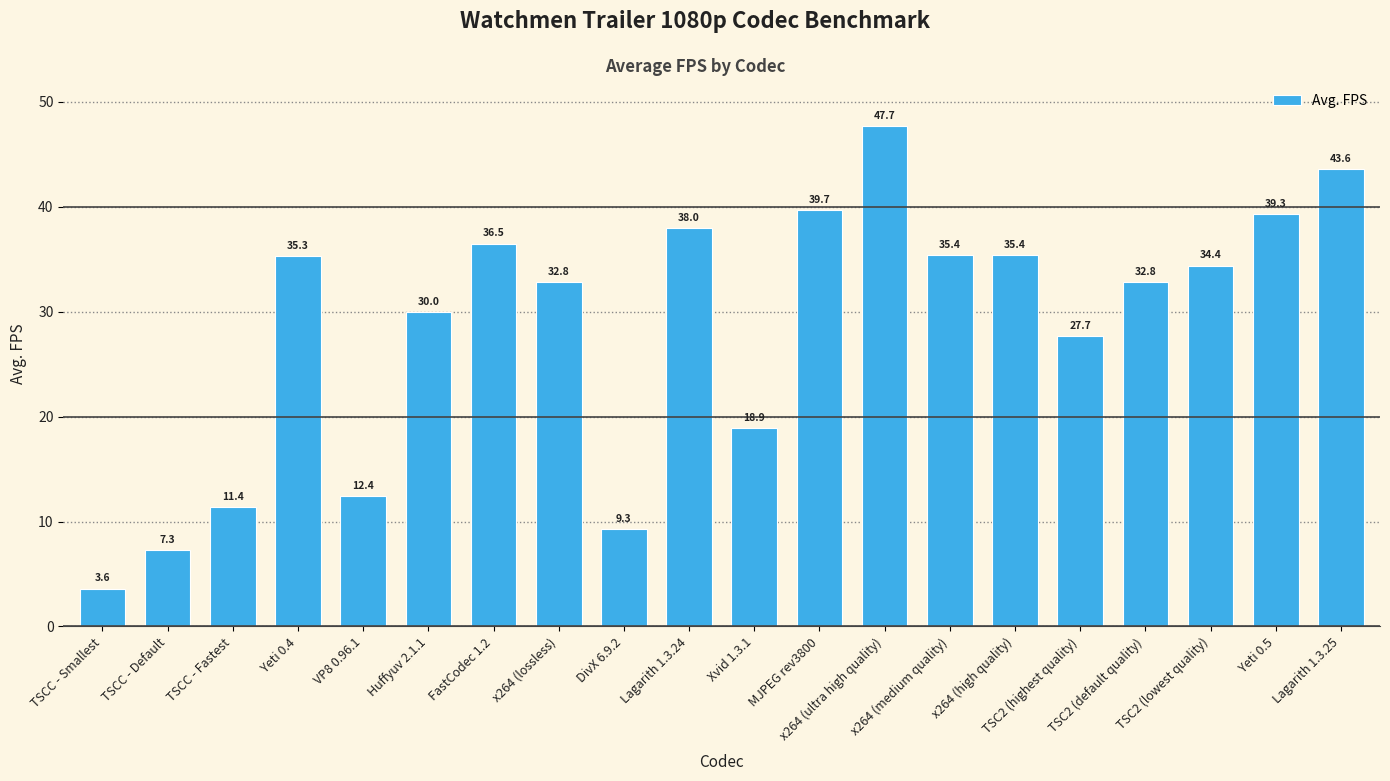

What is the maximum value shown in the chart?

47.7